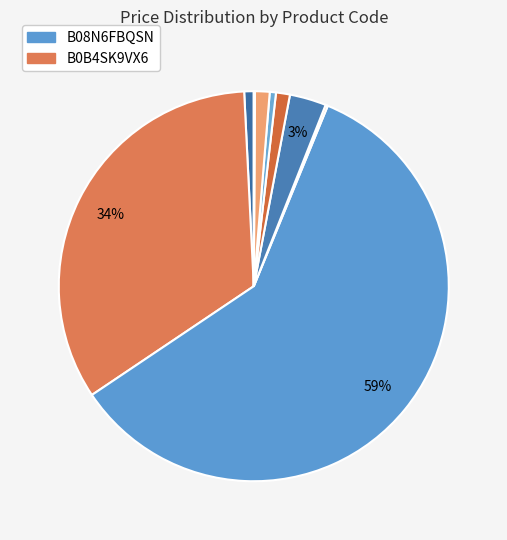

Which category accounts for the majority?

B08N6FBQSN